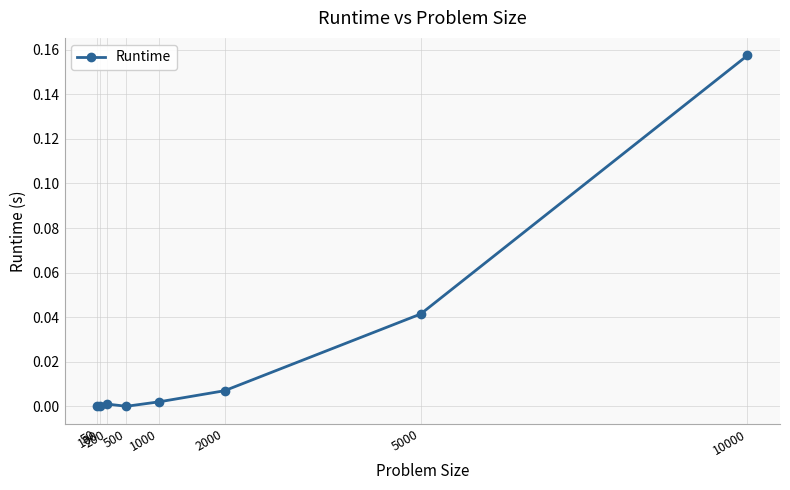

How many distinct data groups are displayed?

1